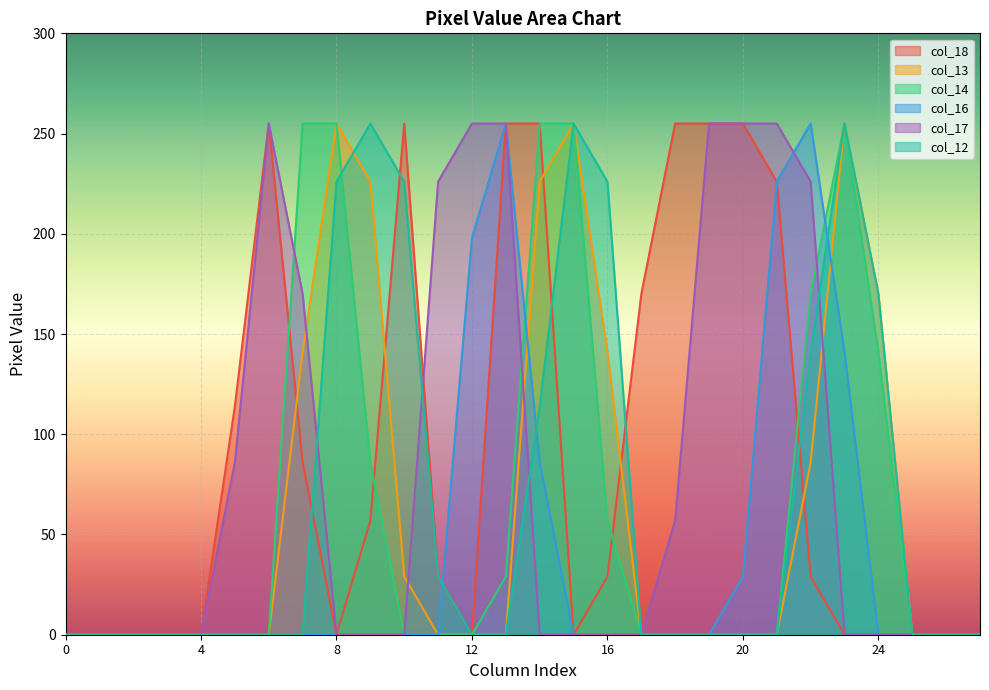

The col_14 series shows 250 at 24. True or false?

False